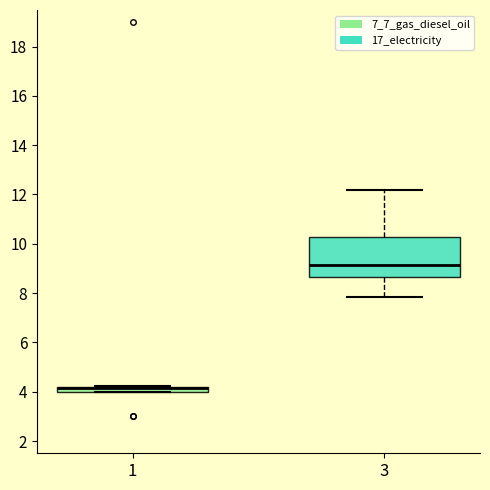

Comparing the boxes themselves (not the whiskers), which one is the tallest?

3